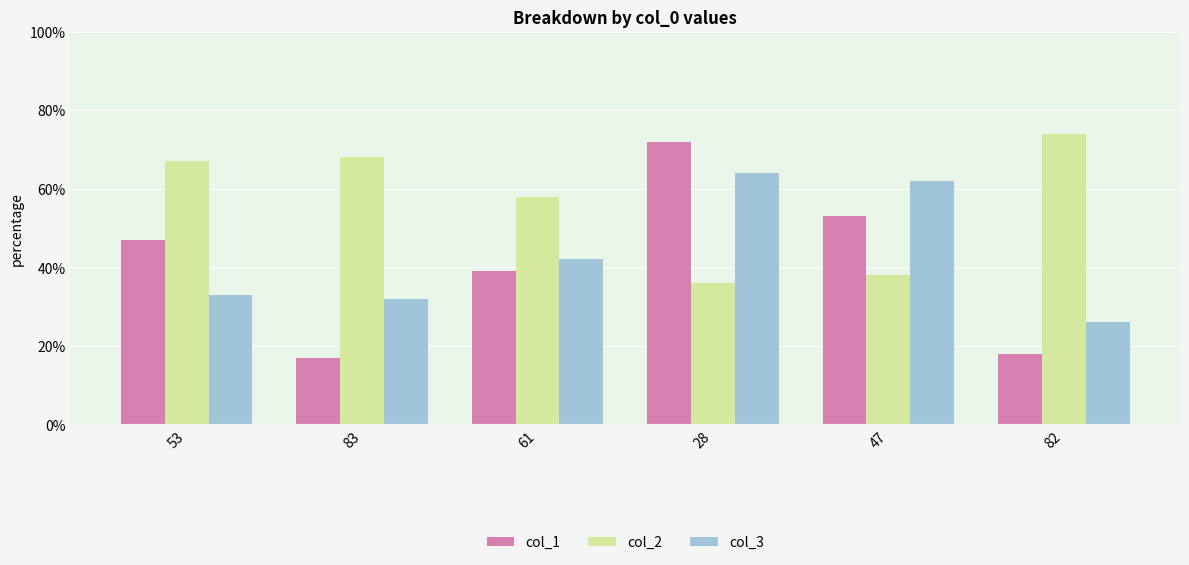

Reading right to left, extract all data points from this chart.

col_1: 18	53	72	39	17	47
col_2: 74	38	36	58	68	67
col_3: 26	62	64	42	32	33